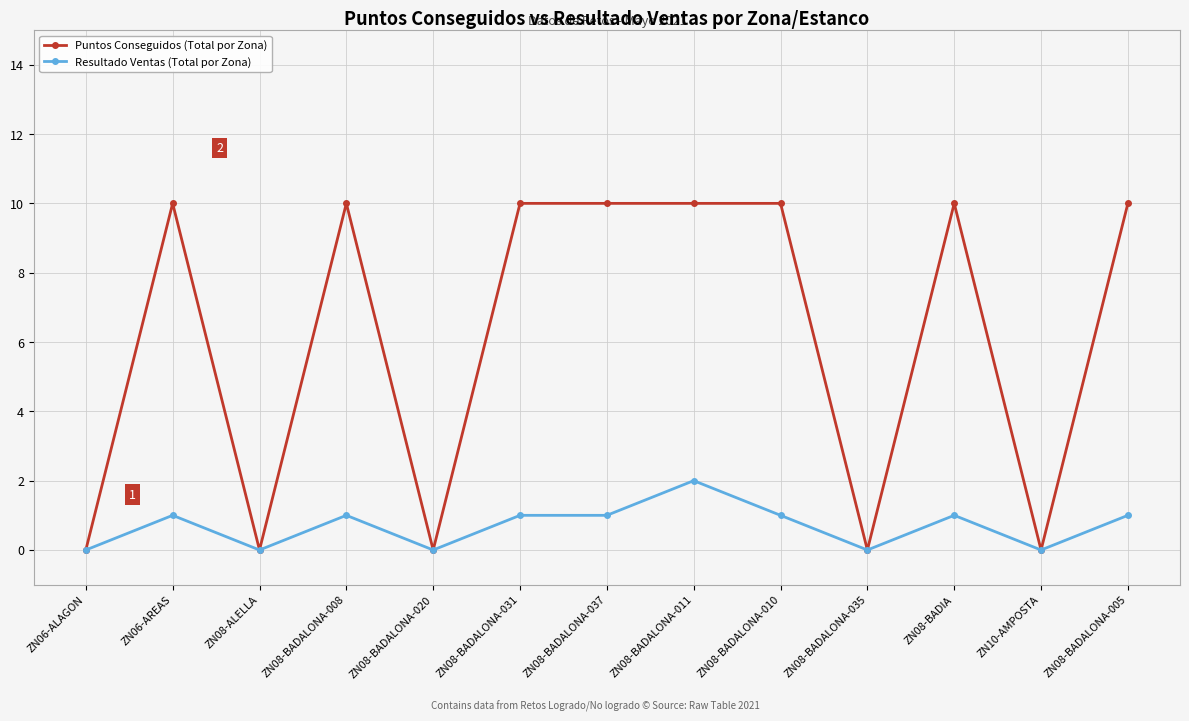

Reading left to right, transcribe all the data shown in this chart.

Puntos Conseguidos (Total por Zona): 0	10	0	10	0	10	10	10	10	0	10	0	10
Resultado Ventas (Total por Zona): 0	1	0	1	0	1	1	2	1	0	1	0	1